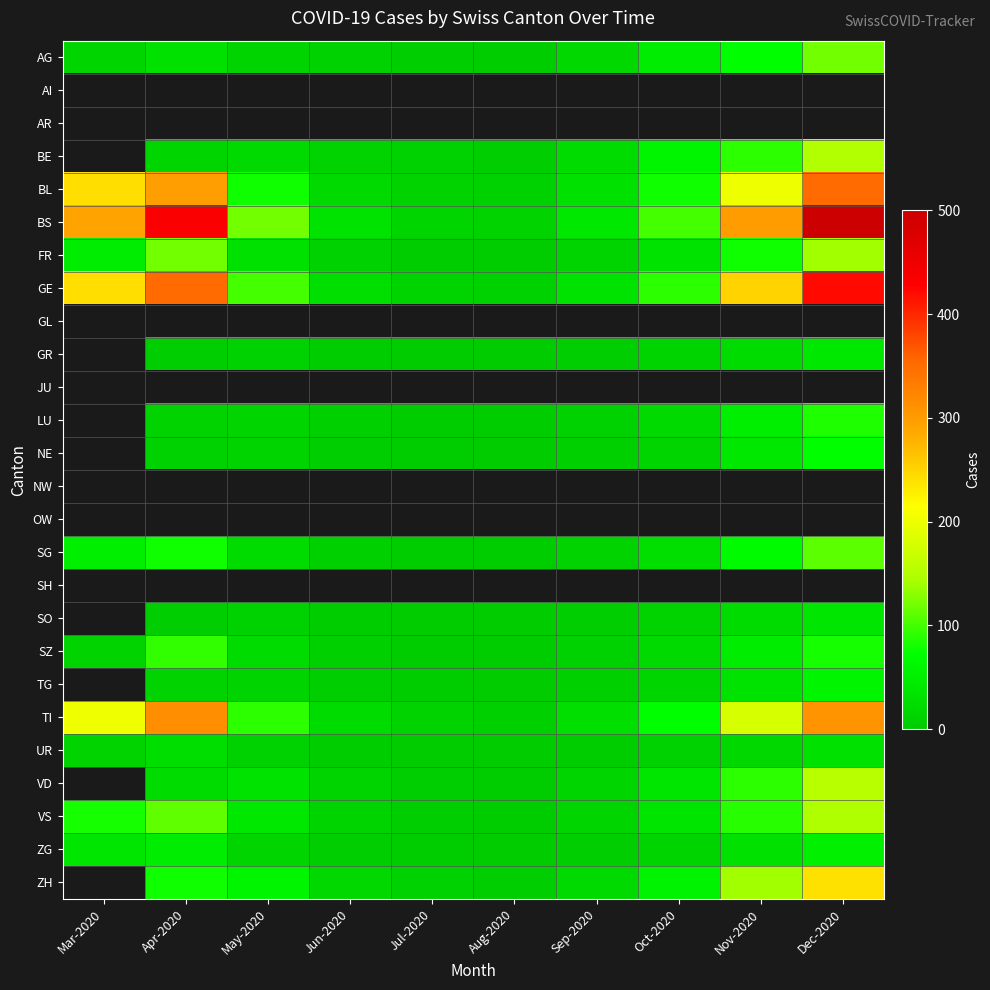

At which category does the chart reach its minimum across all series?

Jul-2020